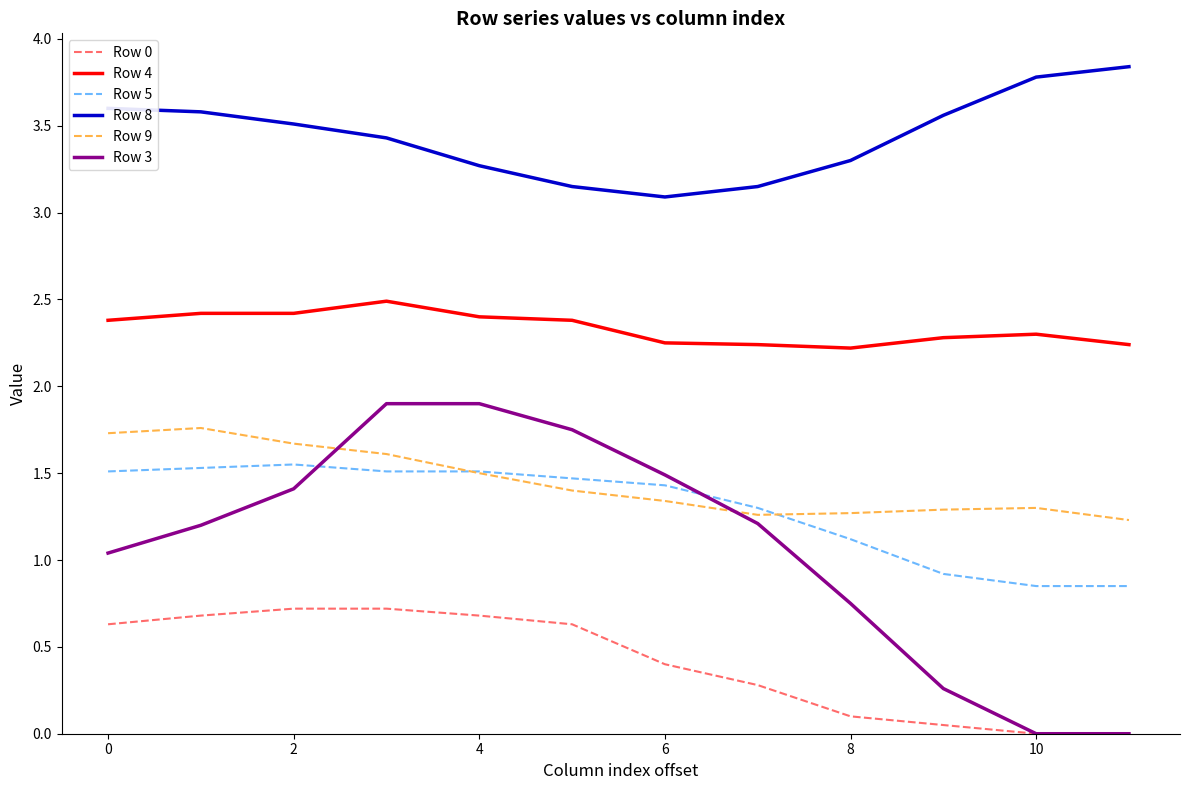

What is the greatest value displayed?

3.8